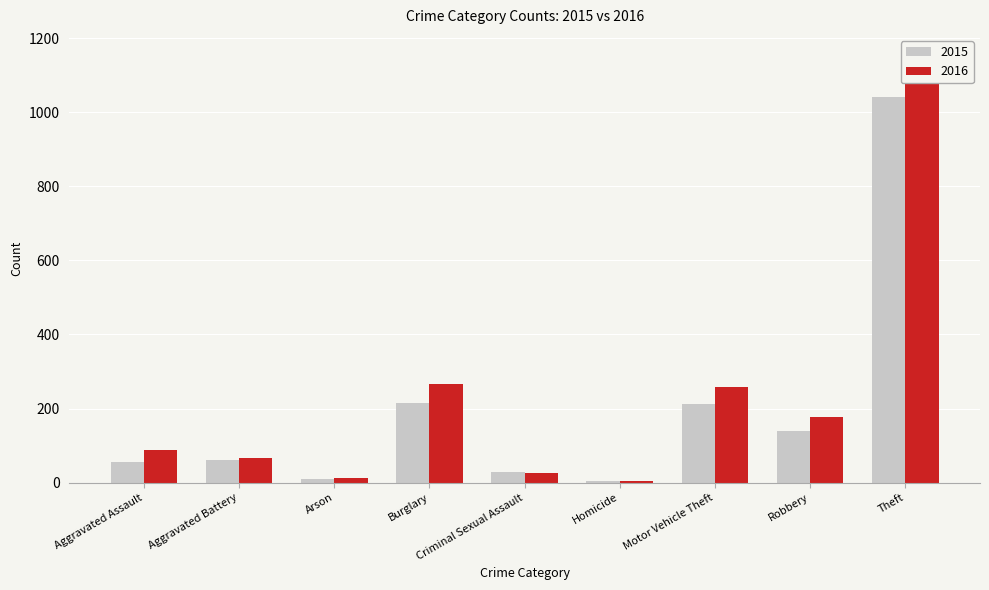

Rank the series by their average value, from highest to lowest.

2016, 2015